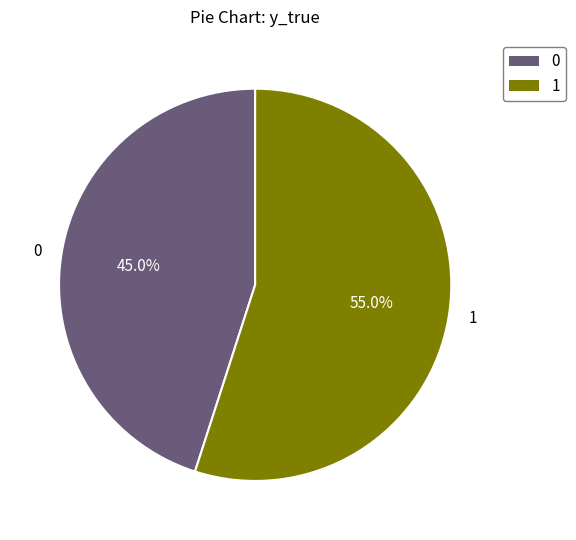

Does any single category account for the majority?

Yes